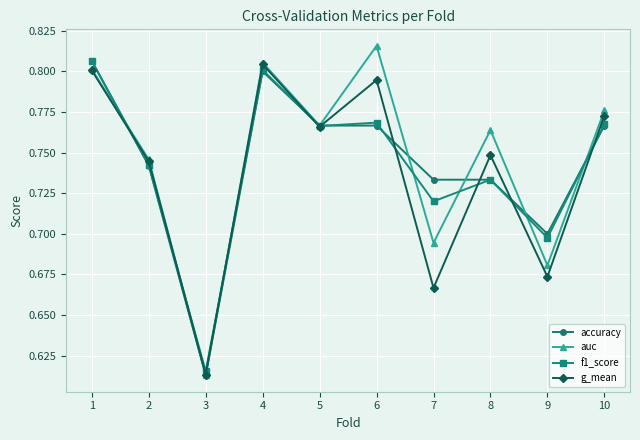

Rank the categories by auc value from highest to lowest.

6, 4, 1, 10, 5, 8, 2, 7, 9, 3